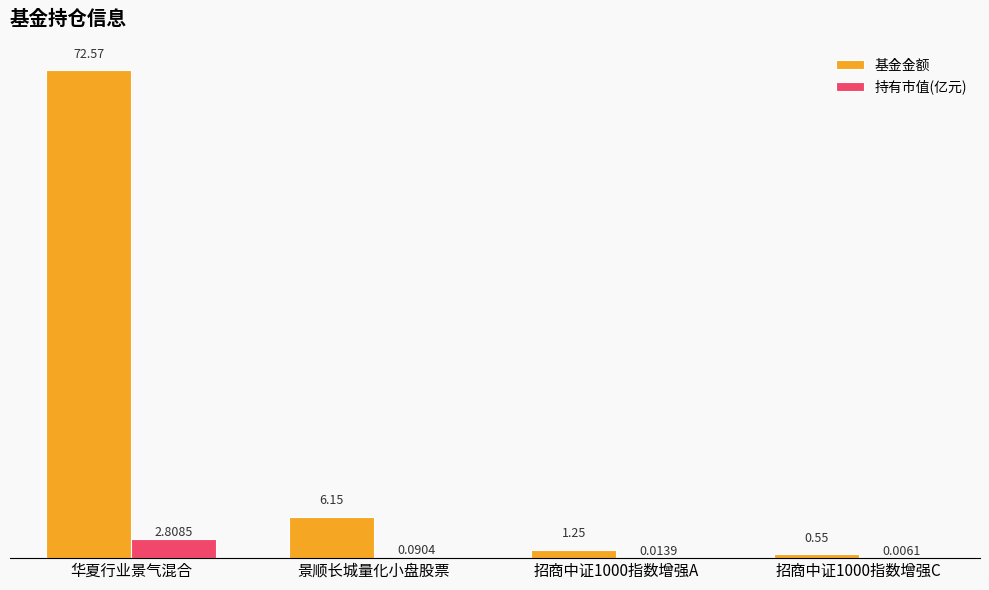

What is the sum of all 持有市值(亿元) values?

2.9